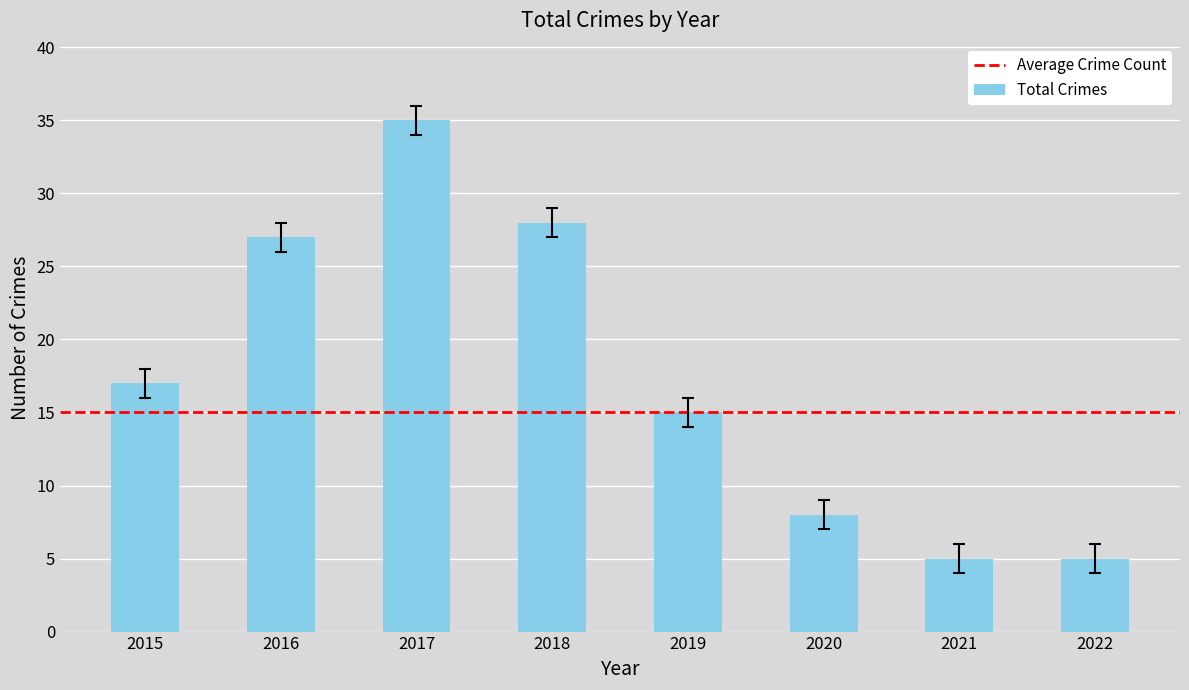

What is the ratio of the value at 2021 to the value at 2017?

0.1